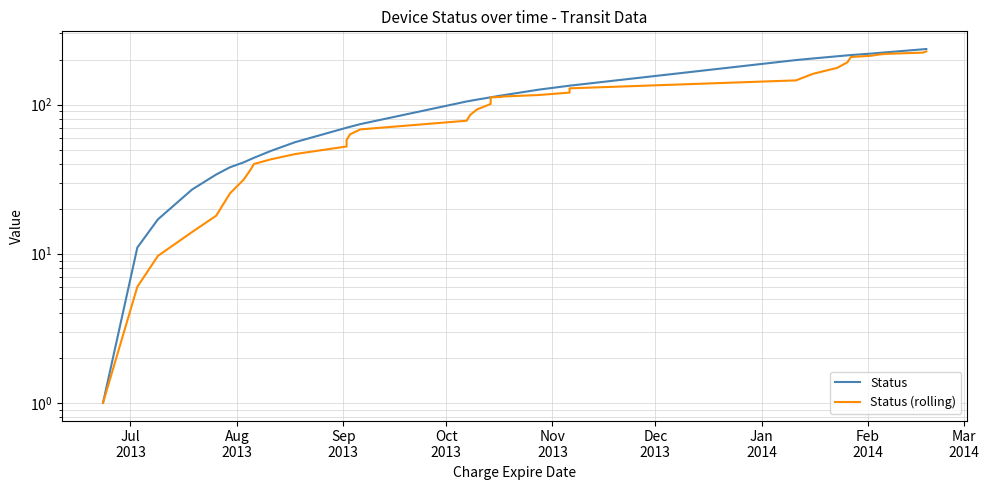

What is the maximum value shown in the chart?

236.0